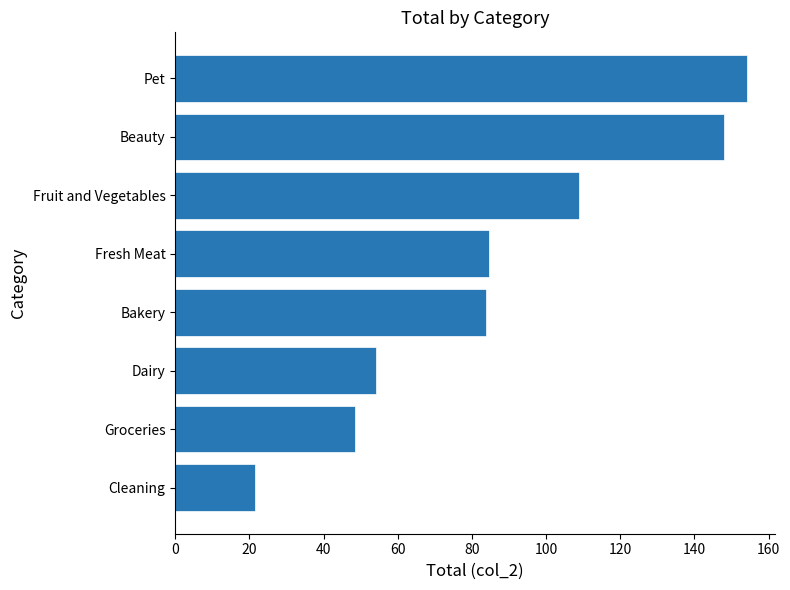

Between Fruit and Vegetables and Cleaning, which is larger?

Fruit and Vegetables